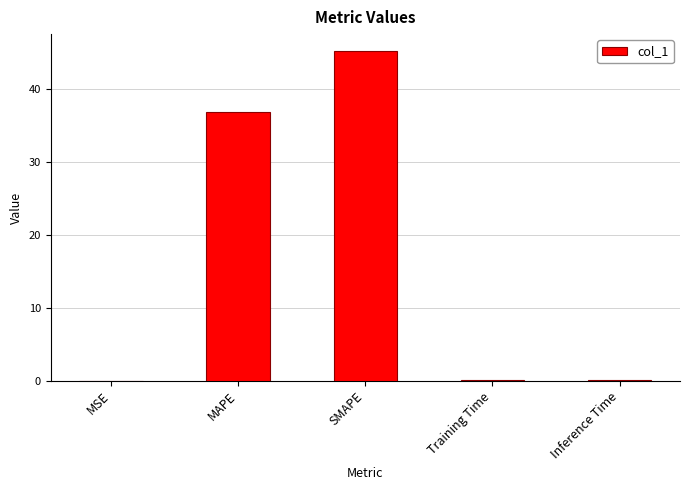

What is the change in value from MAPE to SMAPE?

+8.3